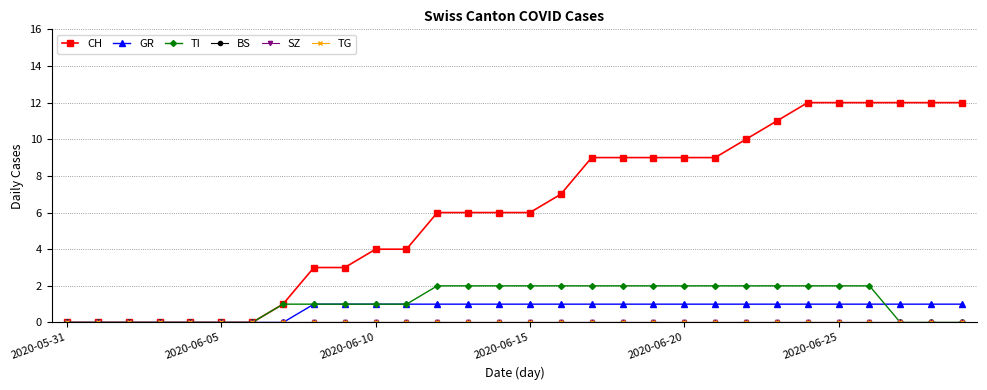

At which category does the chart reach its peak across all series?

24